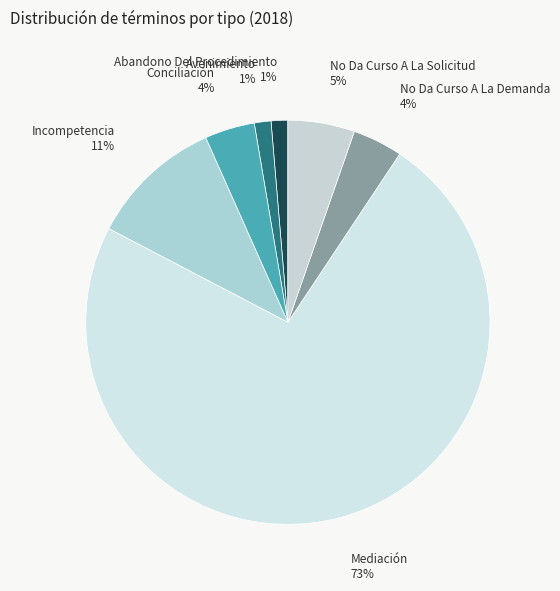

To the nearest percent, what percentage of the pie is Conciliación?

4%